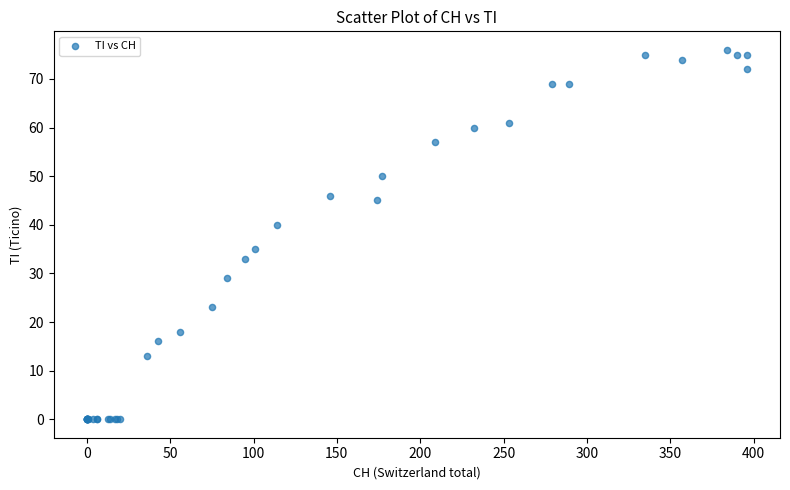

What Y value in the scatter plot is closest to 38?

40